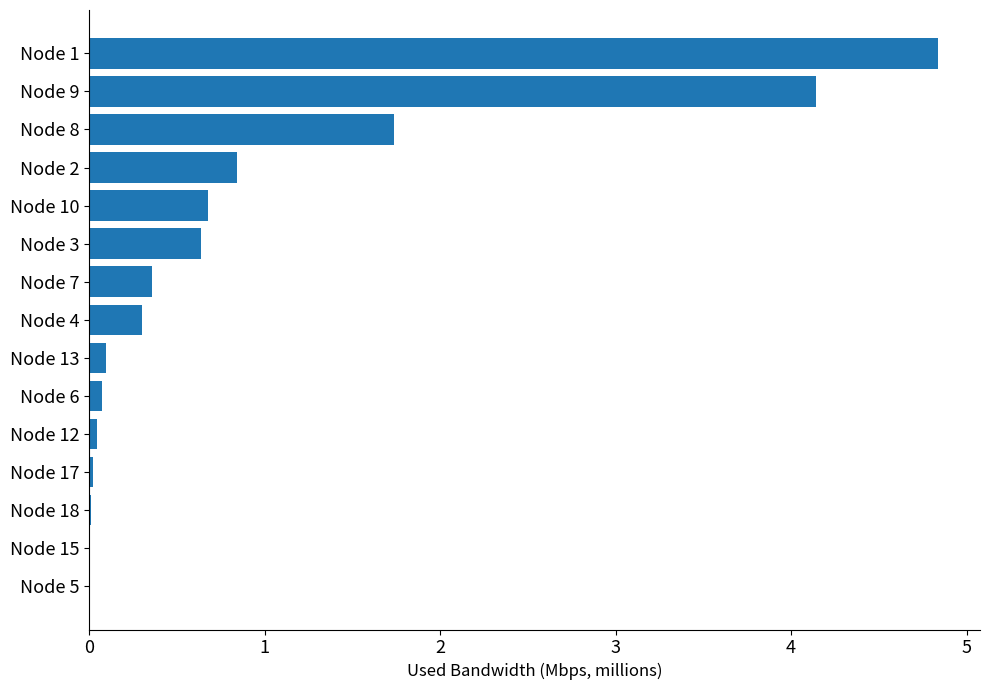

The chart shows a value of 0.0 at Node 18. True or false?

True